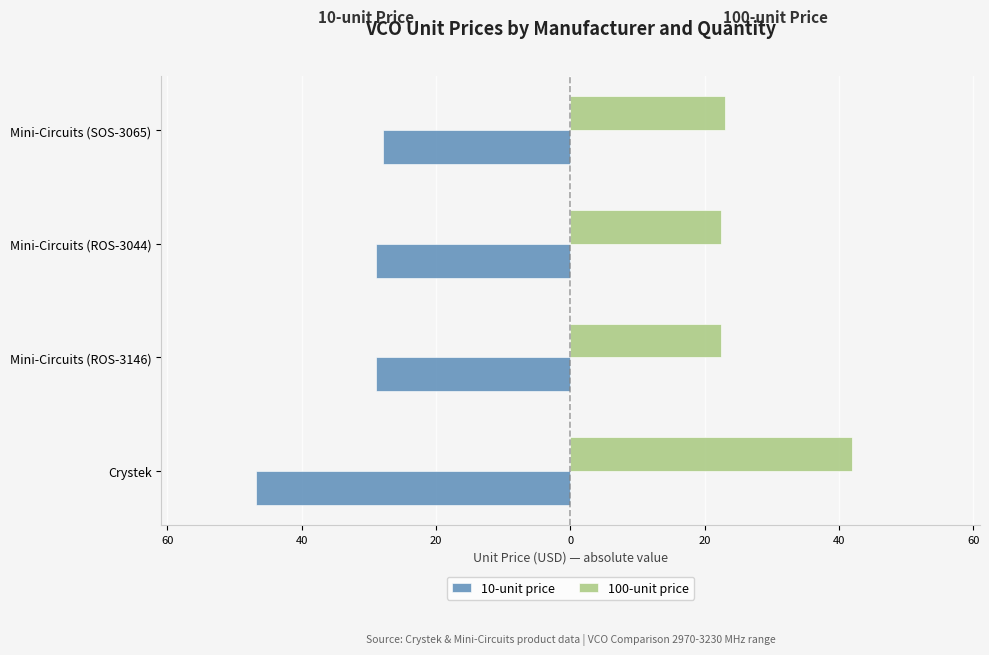

Rank the series by their average value, from lowest to highest.

10-unit price, 100-unit price